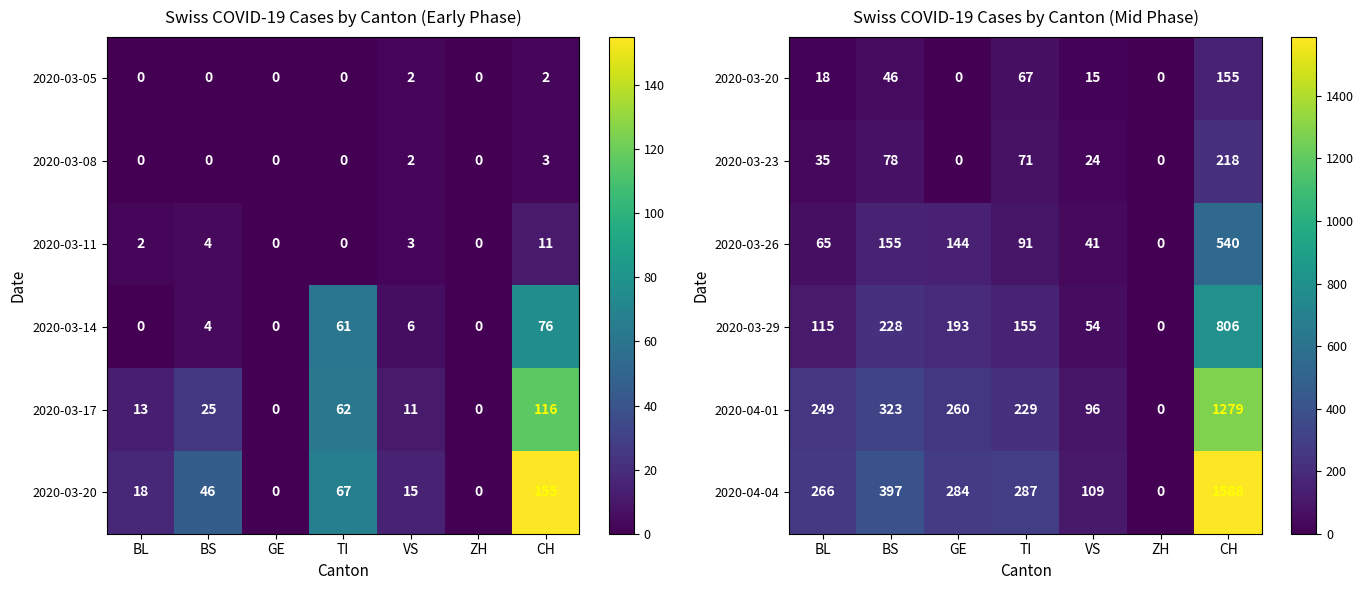

List the series in order of their peak value, lowest first.

2020-03-20, 2020-03-23, 2020-03-26, 2020-03-29, 2020-04-01, 2020-04-04